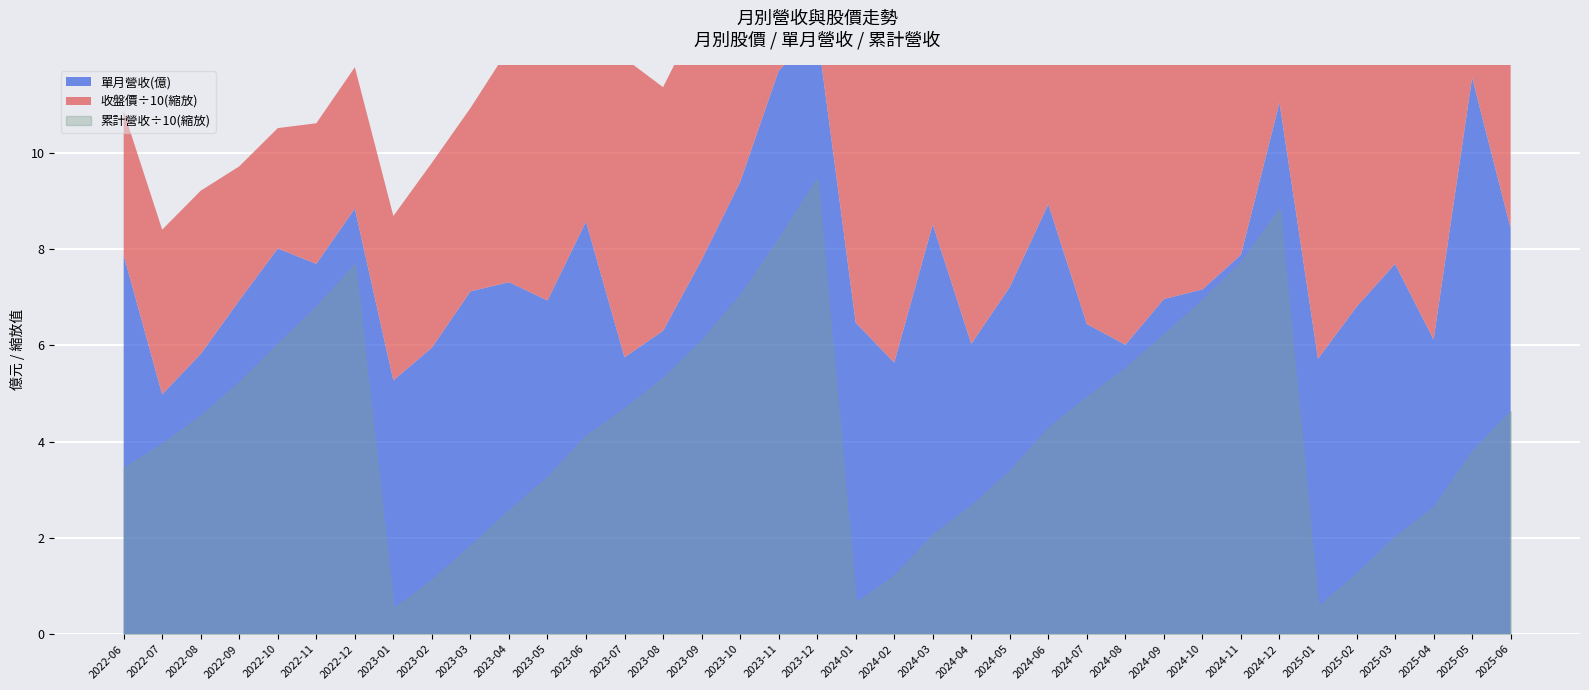

At how many categories does at least one series exceed 94?

17